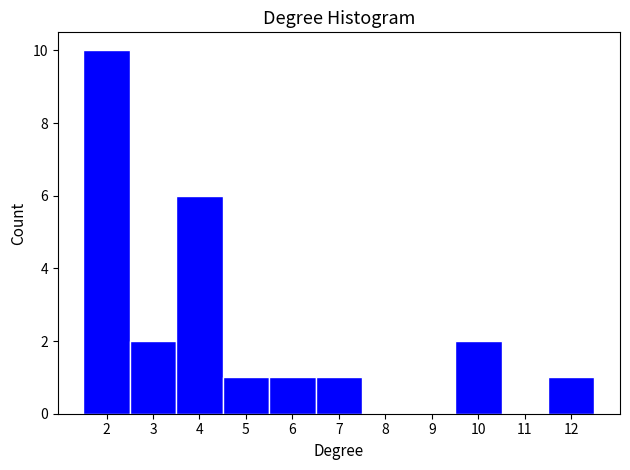

Reading left to right, list every bar in this chart as the range it spans on the x-axis followed by its height. The values are not printed on the chart, so give them approximately, as read against the axis.

1.5 to 2.5: 10
2.5 to 3.5: 2
3.5 to 4.5: 6
4.5 to 5.5: 1
5.5 to 6.5: 1
6.5 to 7.5: 1
7.5 to 8.5: 0
8.5 to 9.5: 0
9.5 to 10.5: 2
10.5 to 11.5: 0
11.5 to 12.5: 1